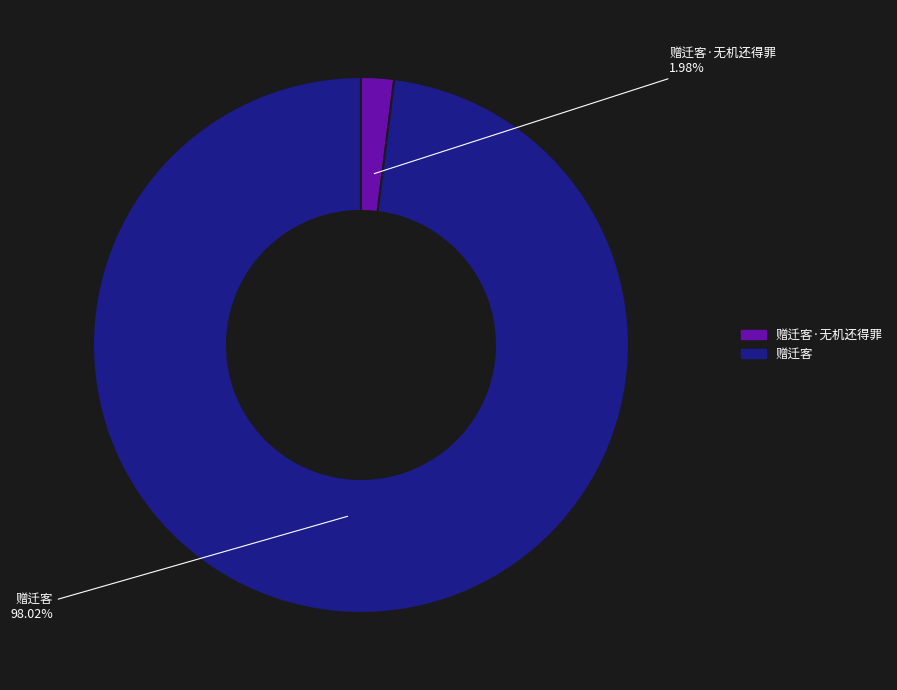

Is there a majority slice in this chart?

Yes